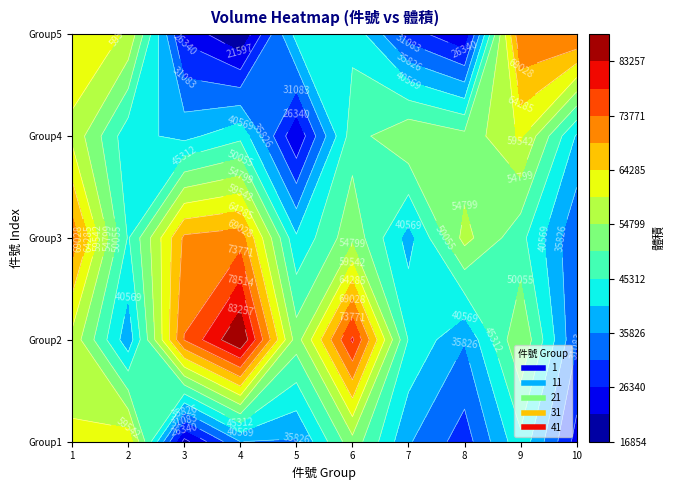

Where does the 1 series first go above 36356?

1